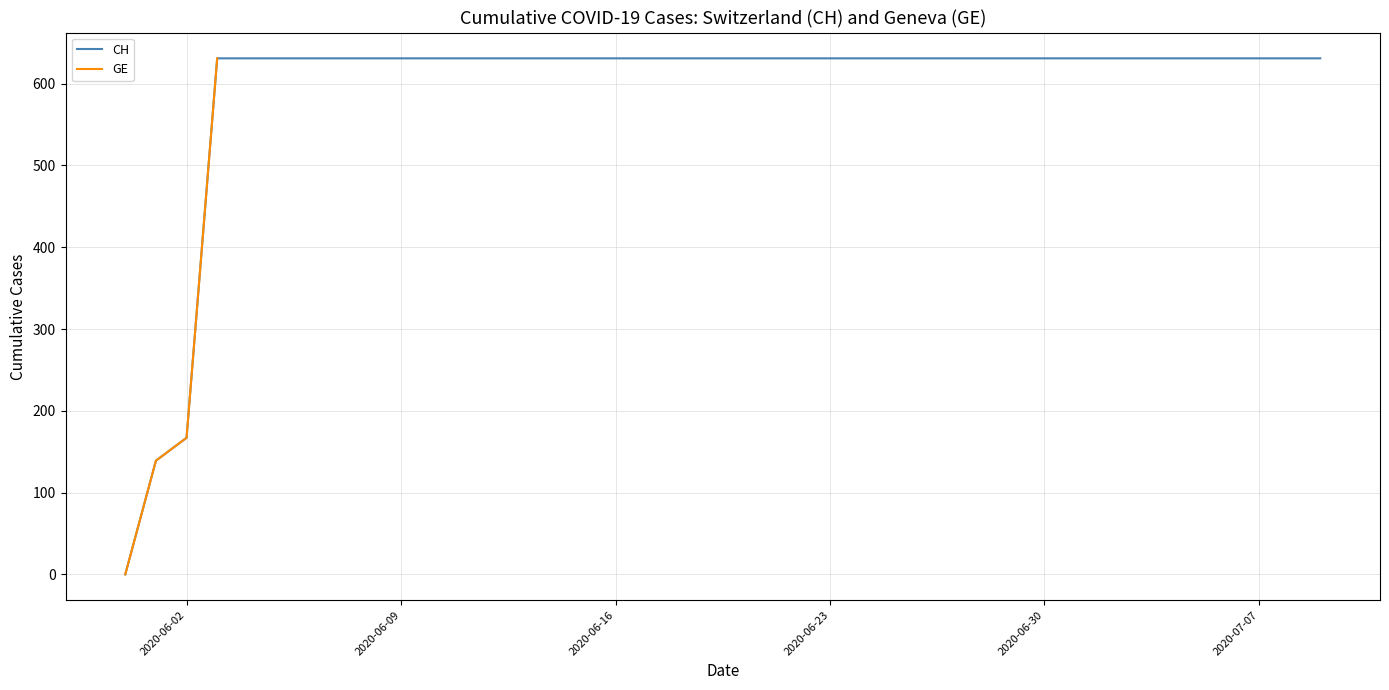

At which category is the sum across all series the highest?

2020-06-23